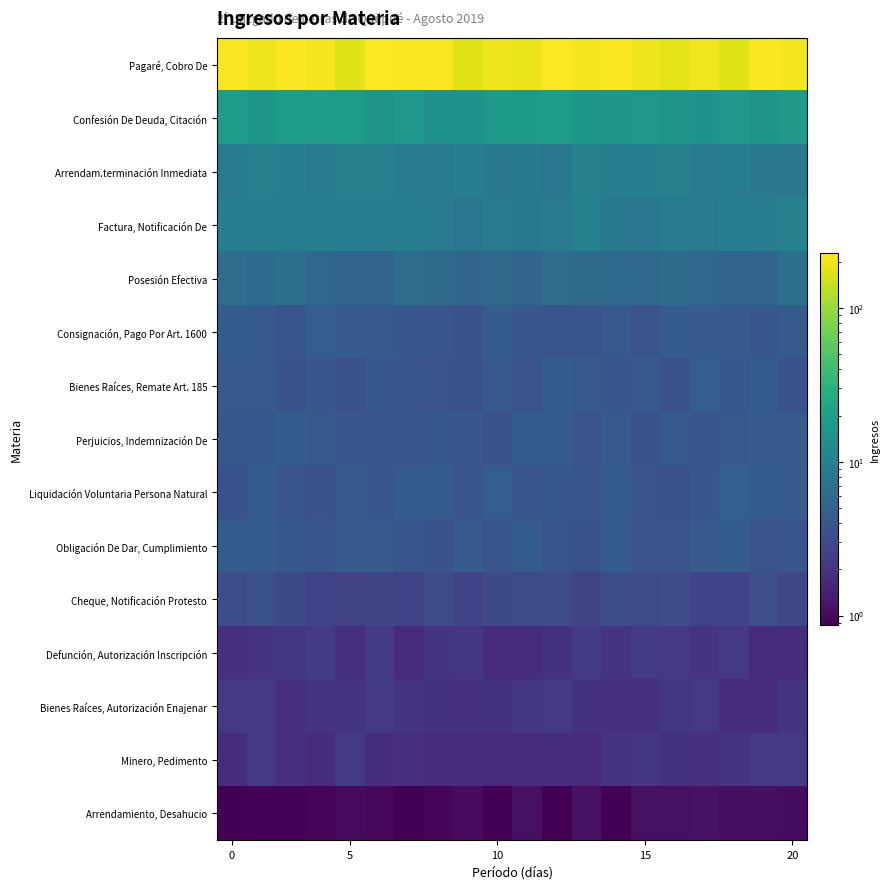

At how many categories does at least one series exceed 47?

20